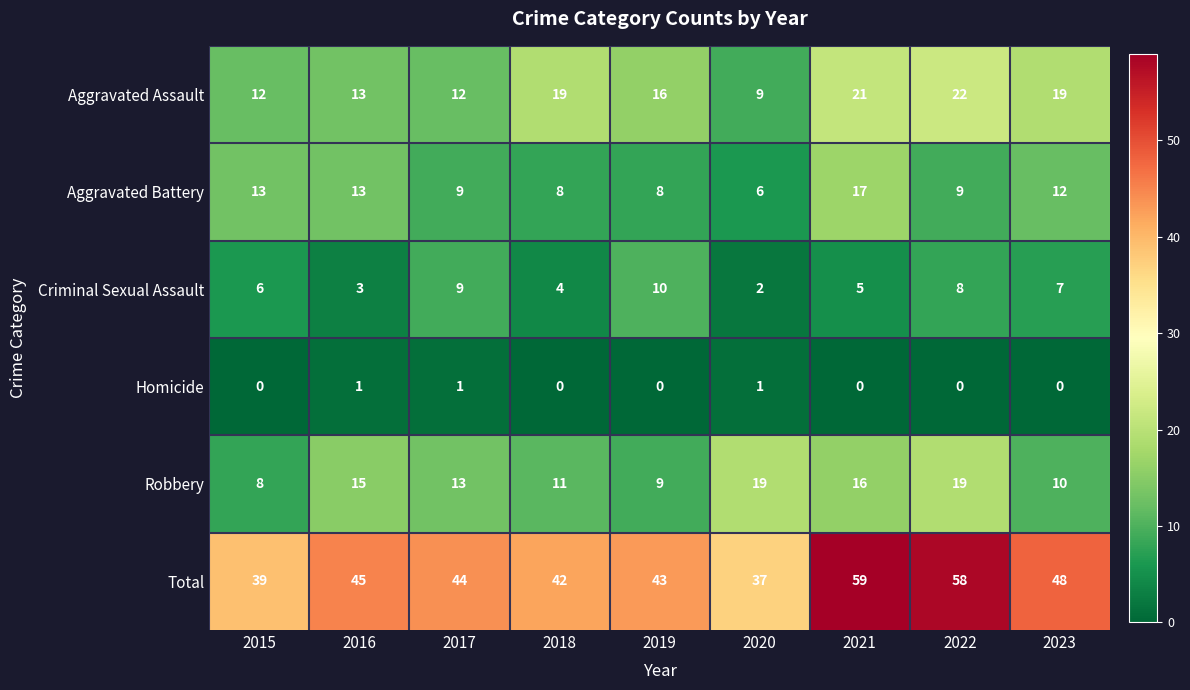

True or false: Aggravated Battery has a value of 6 at 2020.

True